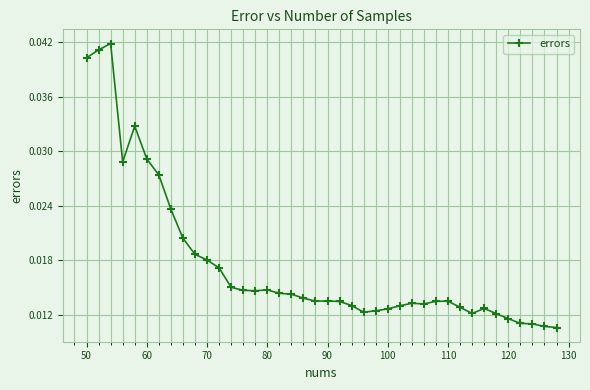

Does the chart have visible grid lines?

Yes